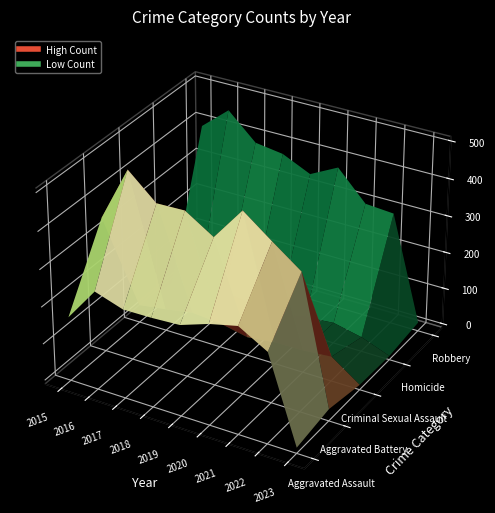

What is the difference between the Homicide values at 2019 and 2015?

1